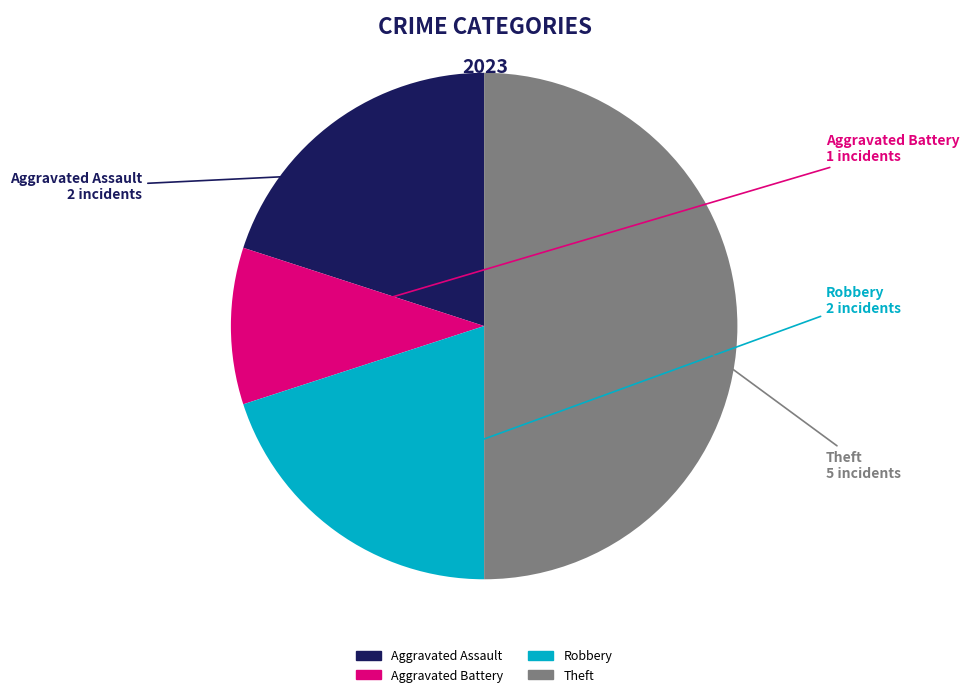

Is Aggravated Battery the majority of the pie?

No